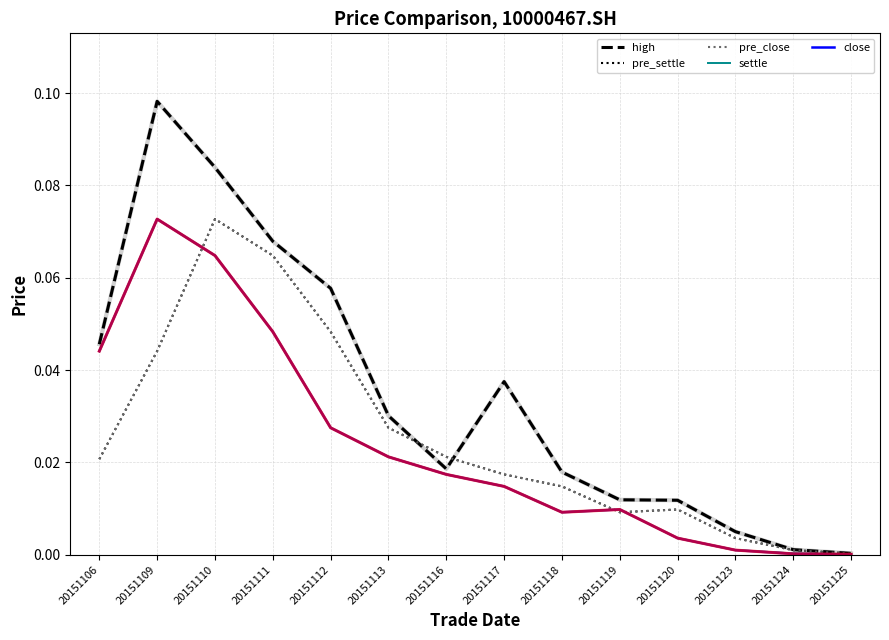

Which series has the widest spread of values?

high